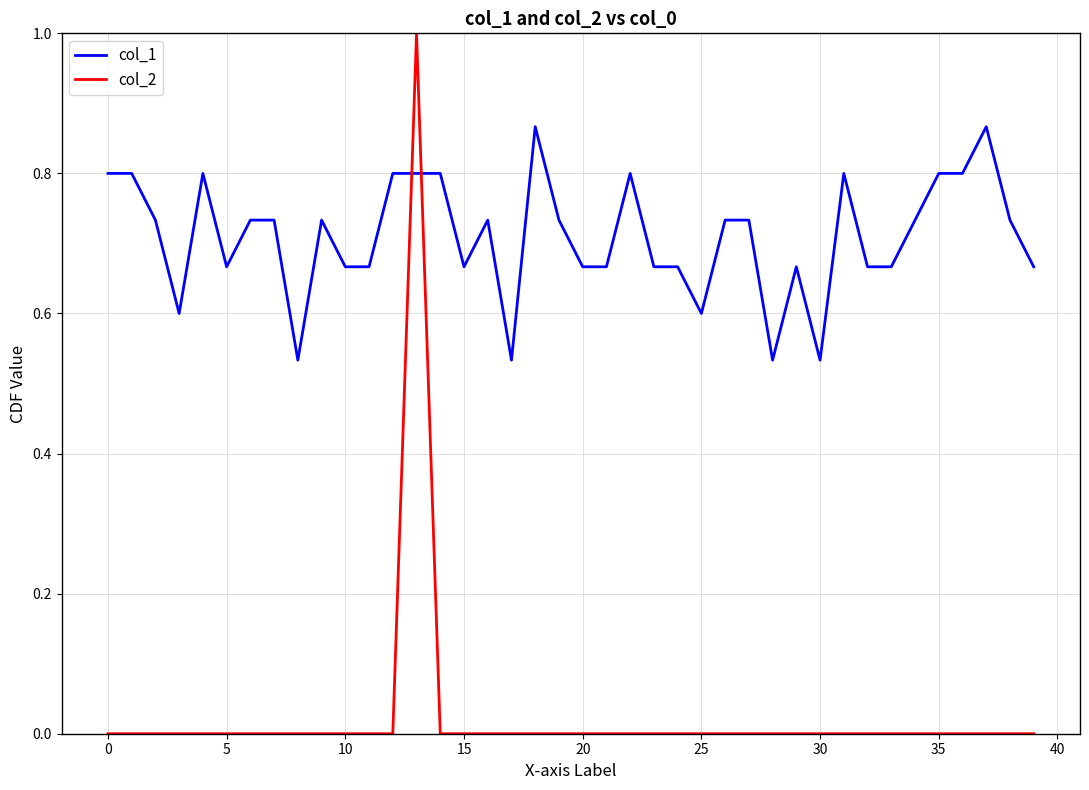

Count the col_1 values in the range 0 to 1.

40